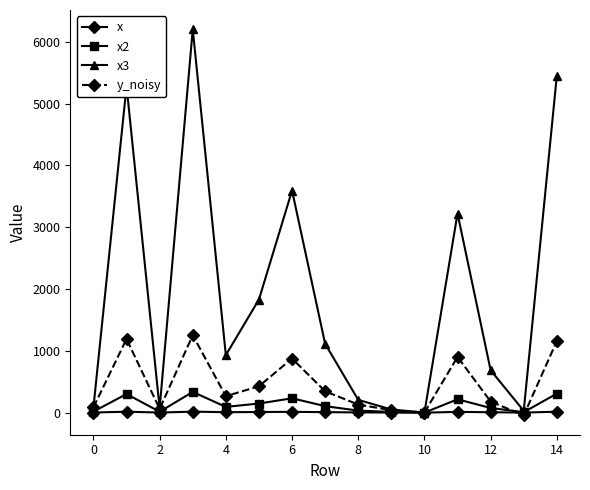

True or false: x has more than 2 interior local peaks.

True